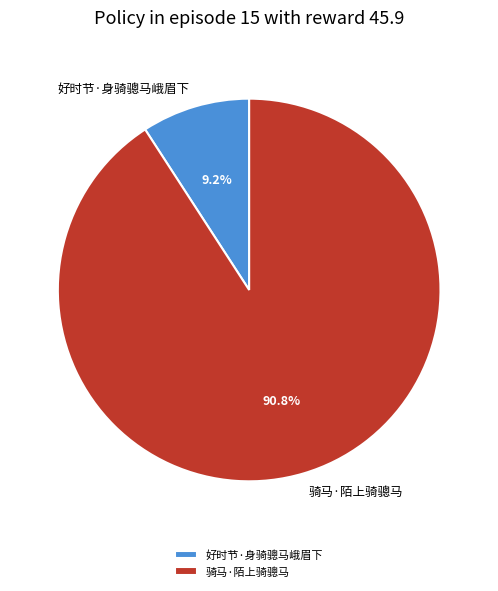

What percentage is the 好时节·身骑骢马峨眉下 slice, to the nearest percent?

9%